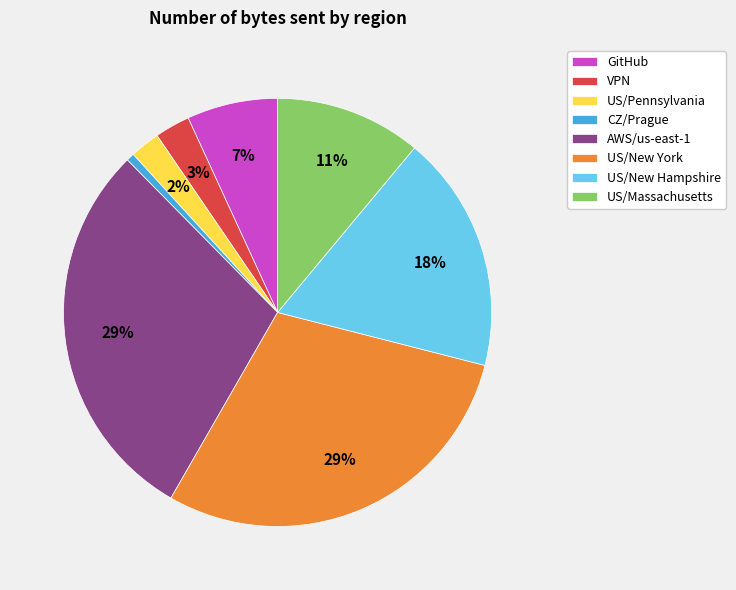

To the nearest percent, what portion does AWS/us-east-1 represent?

29%